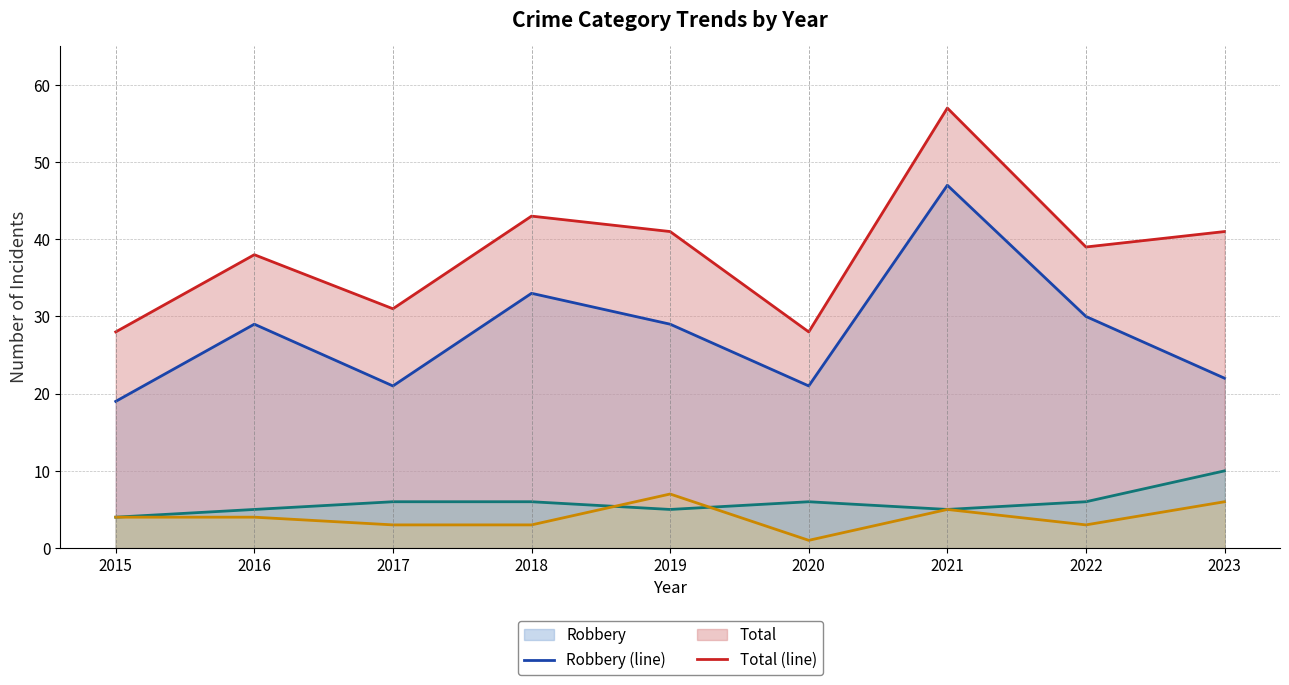

At how many categories does at least one series exceed 45?

1